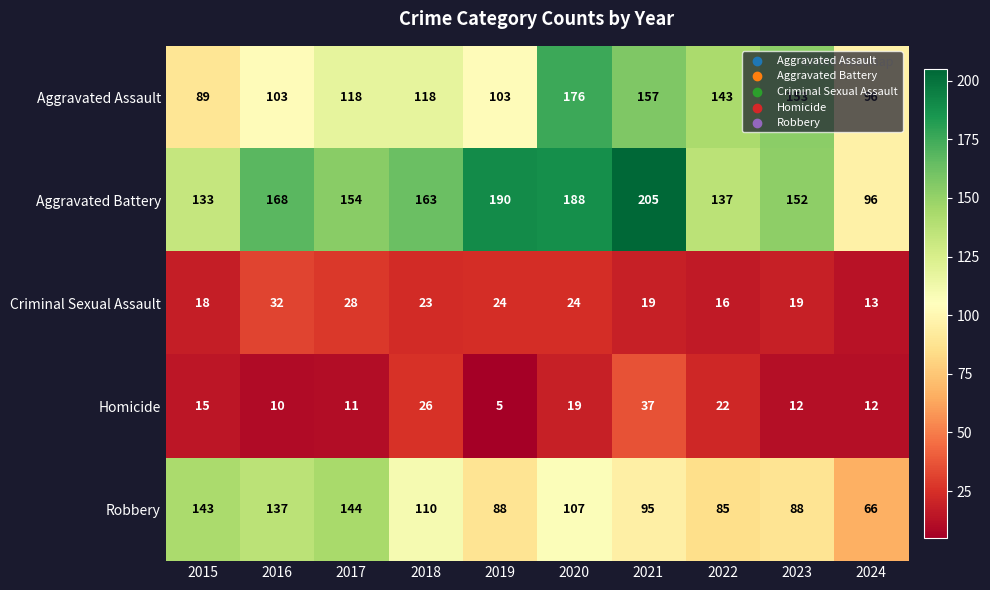

The value of Criminal Sexual Assault at 2023 is 25. True or false?

False